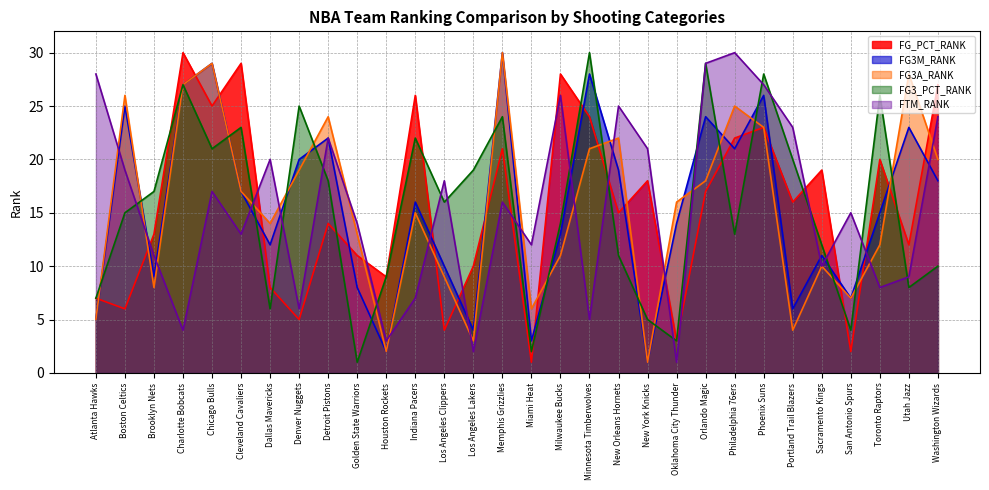

Where do FG3_PCT_RANK and FG3A_RANK first cross each other?

Atlanta Hawks and Boston Celtics